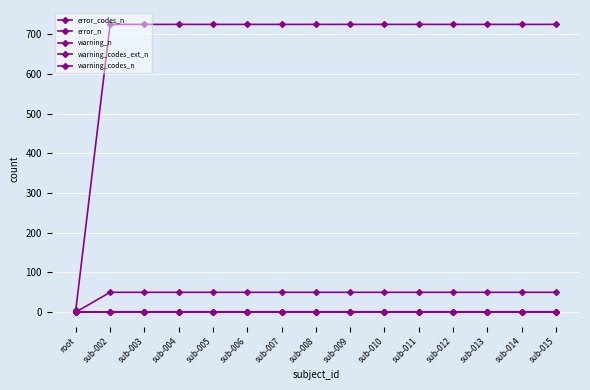

True or false: error_n has a value of 50 at sub-010.

True